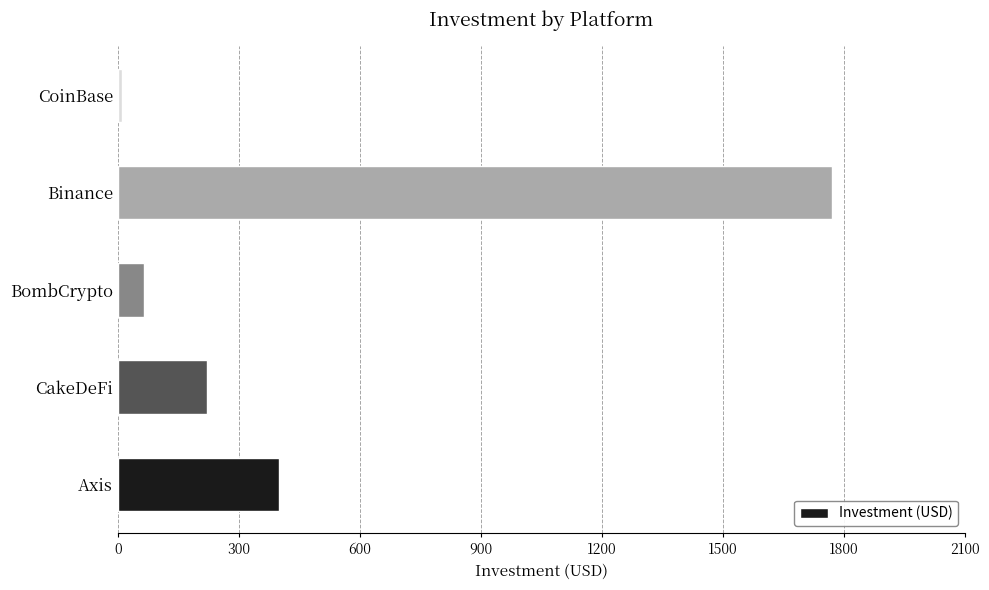

Rank the categories by value from lowest to highest.

CoinBase, BombCrypto, CakeDeFi, Axis, Binance